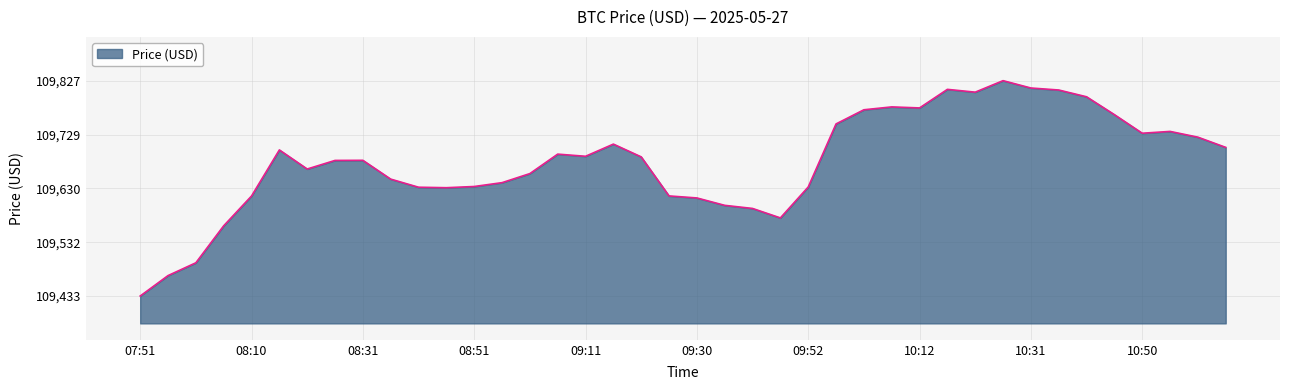

What is the minimum value shown in the chart?

109433.5